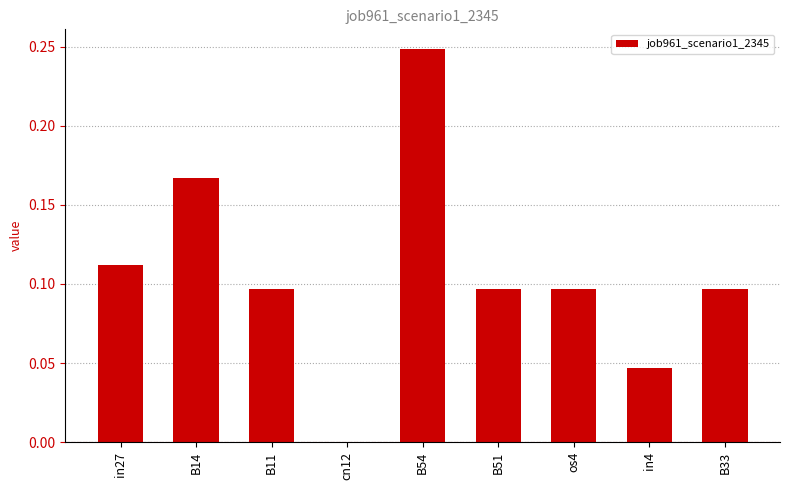

Between B11 and cn12, which is larger?

B11